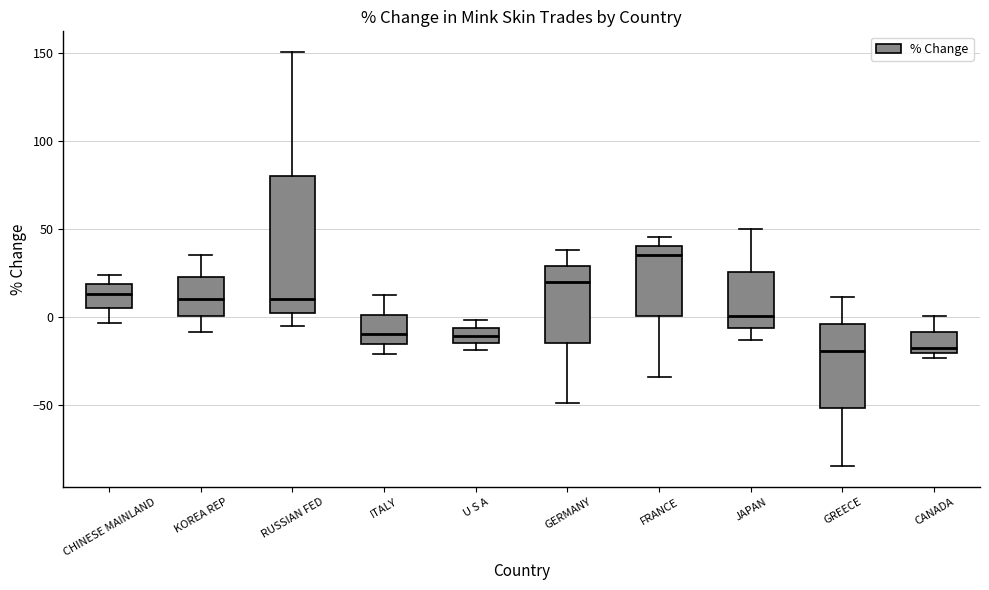

Comparing the boxes themselves (not the whiskers), which one is the tallest?

RUSSIAN FED